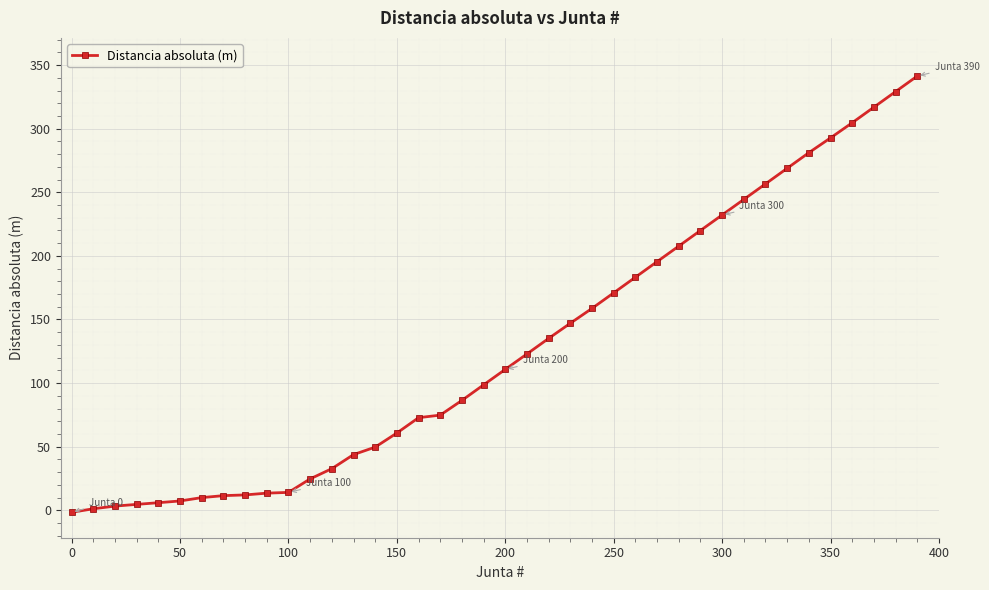

What is the value of the 17th point from the left?

72.8